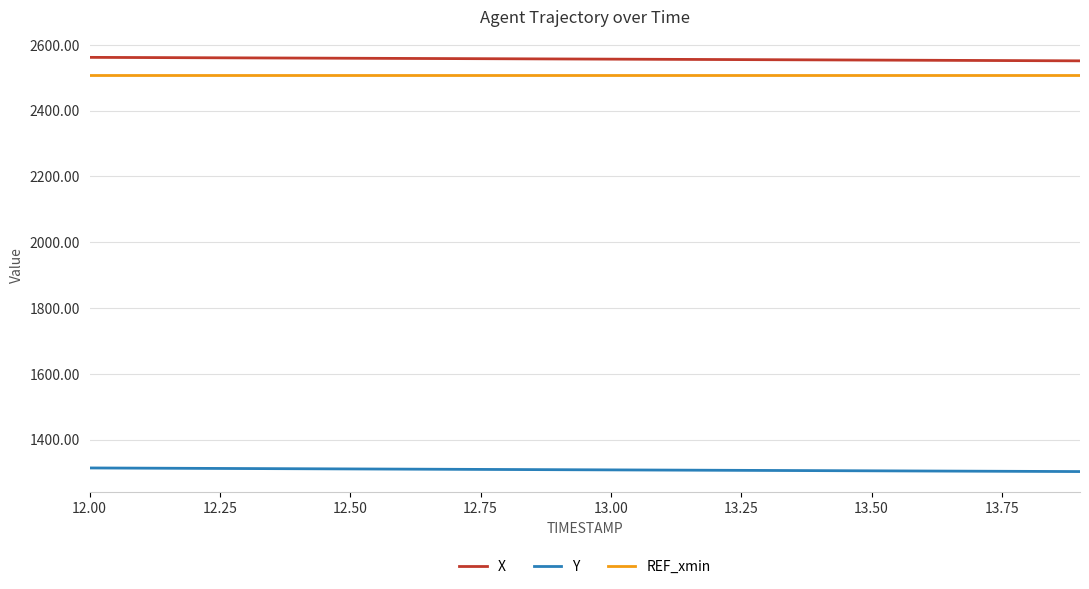

True or false: X and REF_xmin cross at least once.

False